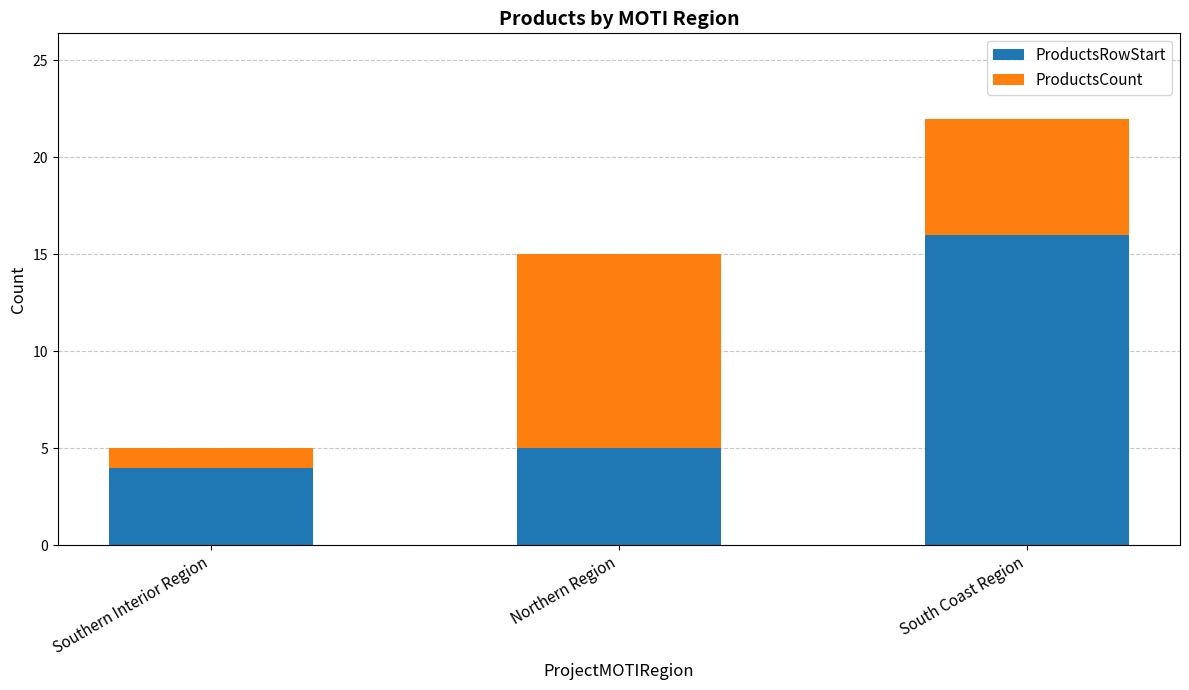

What are all the series names shown in the legend?

ProductsRowStart, ProductsCount